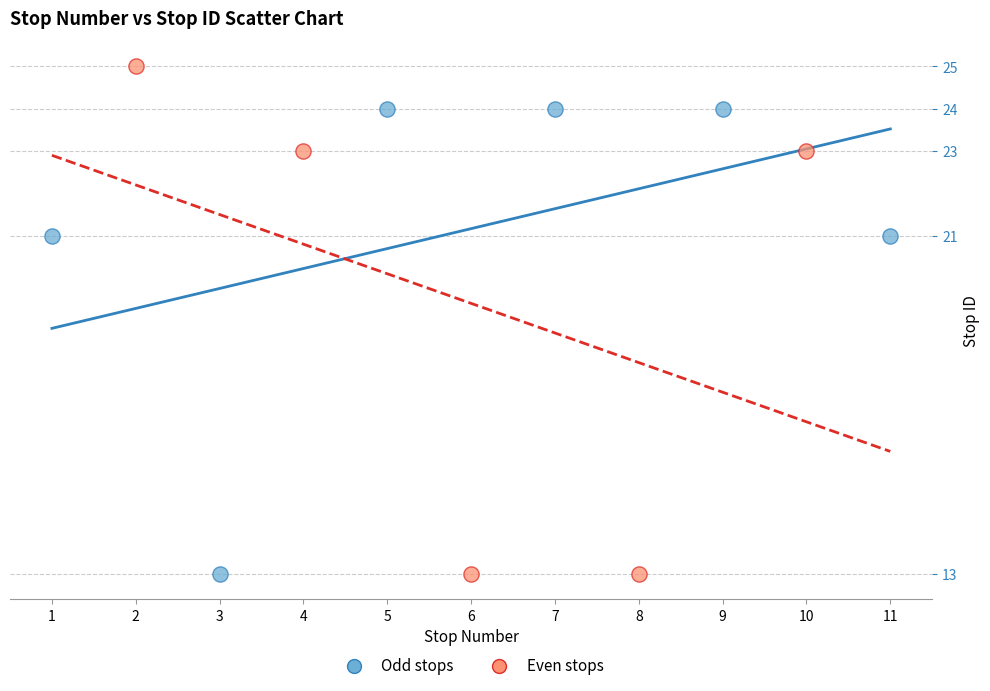

Which series contains the highest Y value?

Even stops